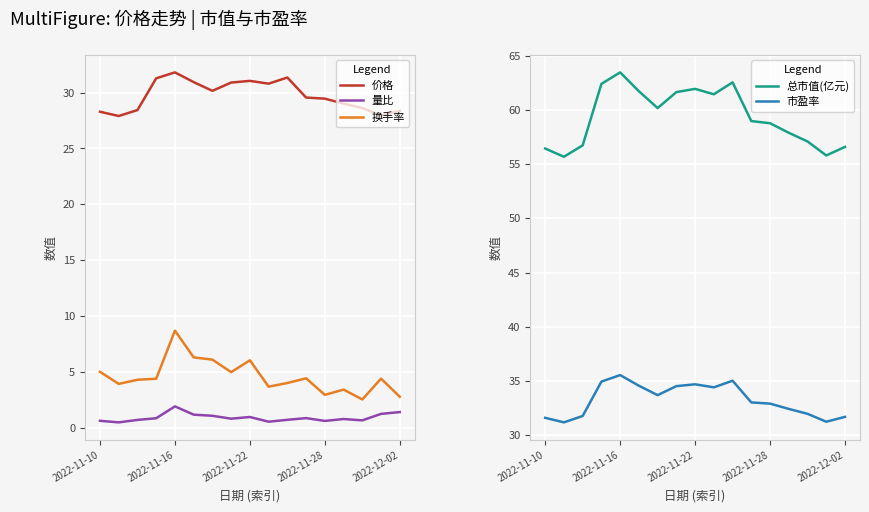

True or false: 总市值(亿元) has a value of 18.7 at 2022-11-28.

False